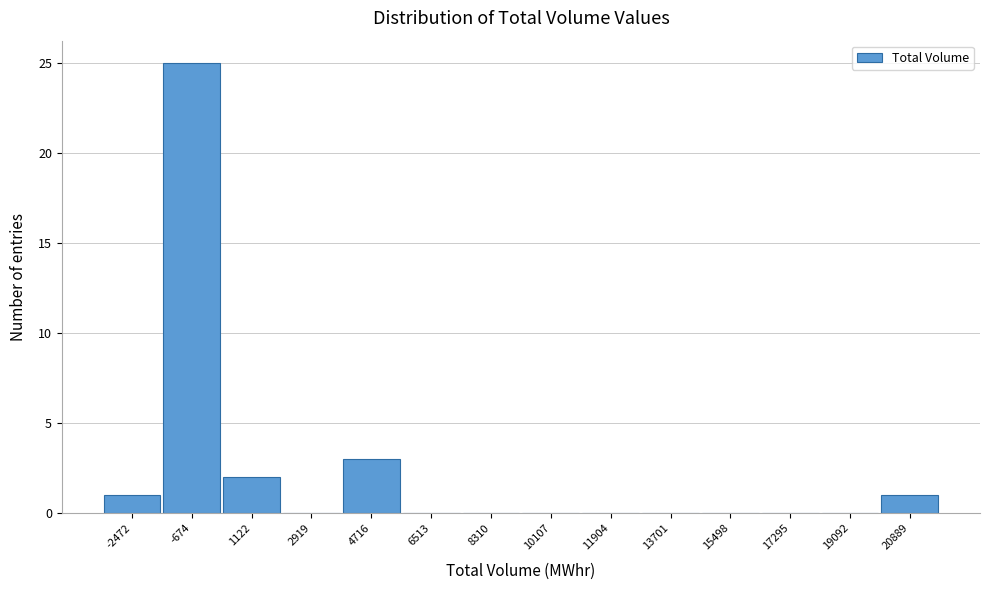

Reading left to right, transcribe all the data shown in this chart.

-2472=1	-674=25	1122=2	2919=0	4716=3	6513=0	8310=0	10107=0	11904=0	13701=0	15498=0	17295=0	19092=0	20889=1